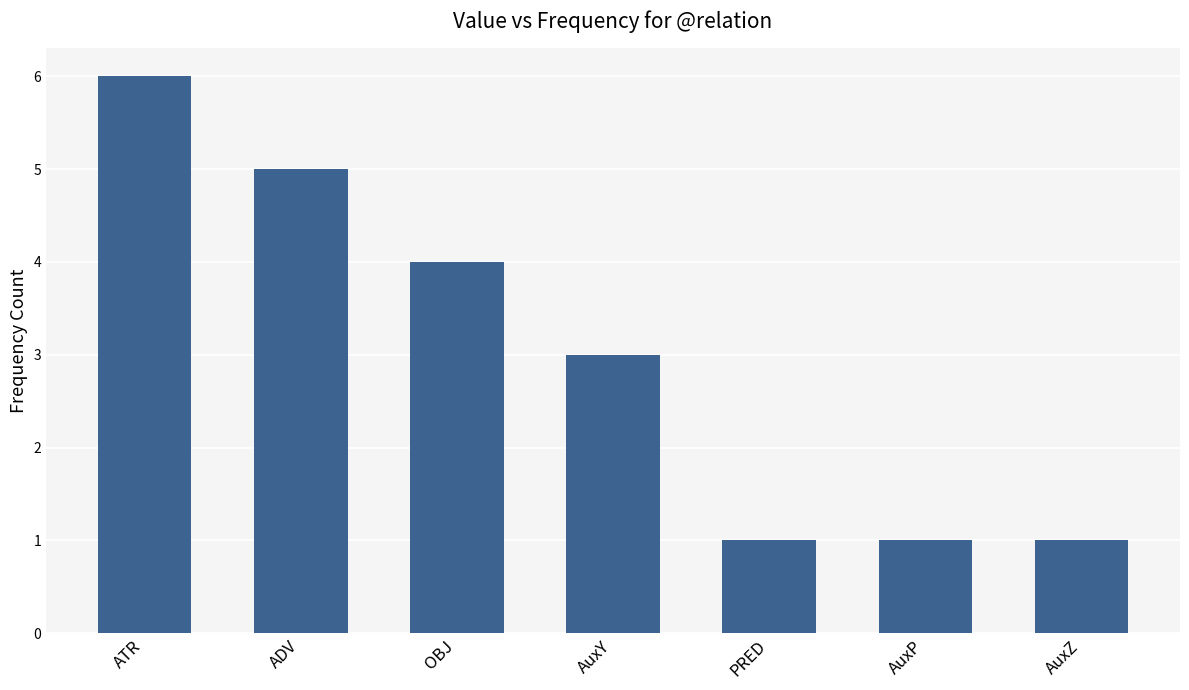

What is the approximate value at AuxZ?

1